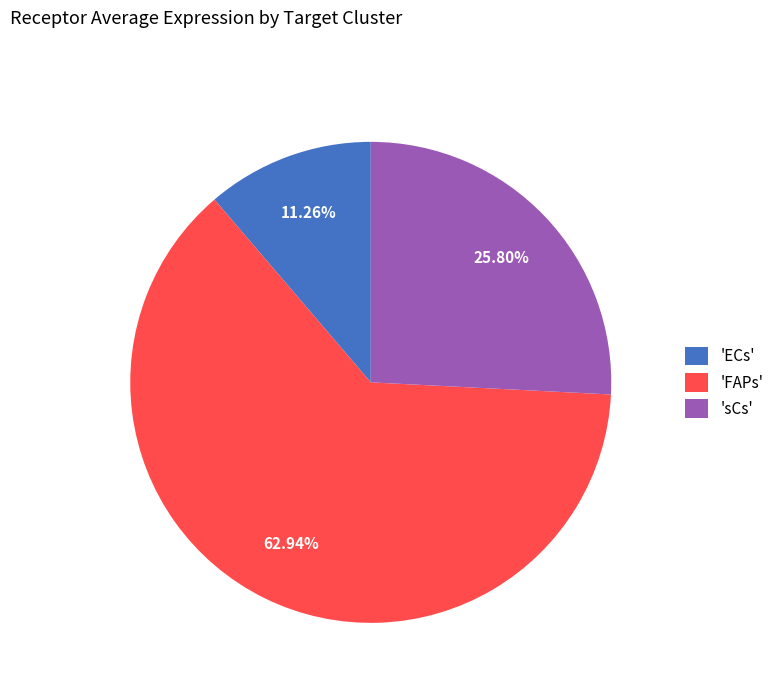

Rank the categories by value from lowest to highest.

'ECs', 'sCs', 'FAPs'